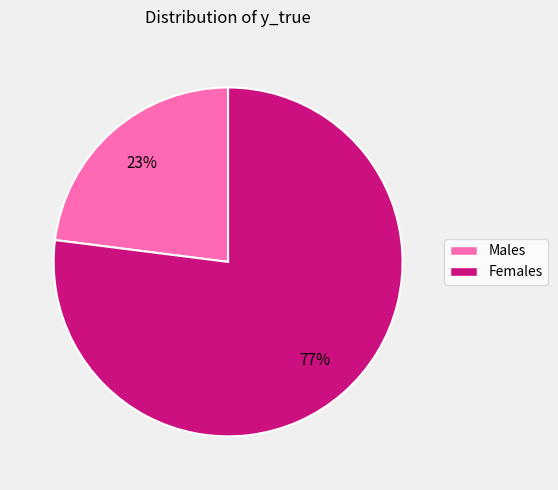

To the nearest percent, what is the average slice percentage?

50%